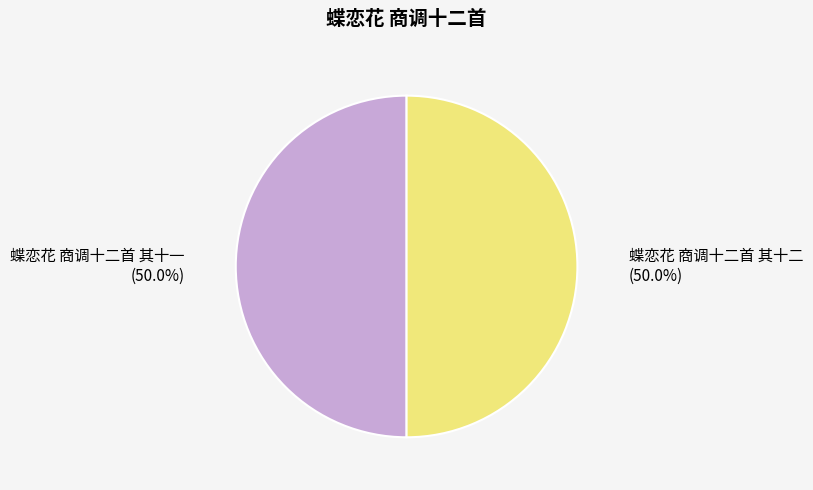

What percentage is NOT represented by 蝶恋花 商调十二首 其十二?

50.0%